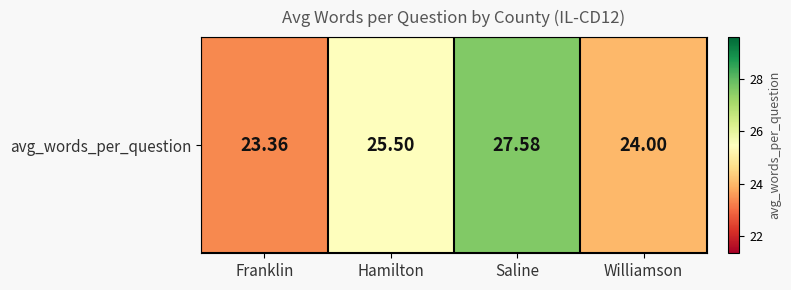

Reading right to left, transcribe all the data shown in this chart.

Williamson=24.0	Saline=27.6	Hamilton=25.5	Franklin=23.4